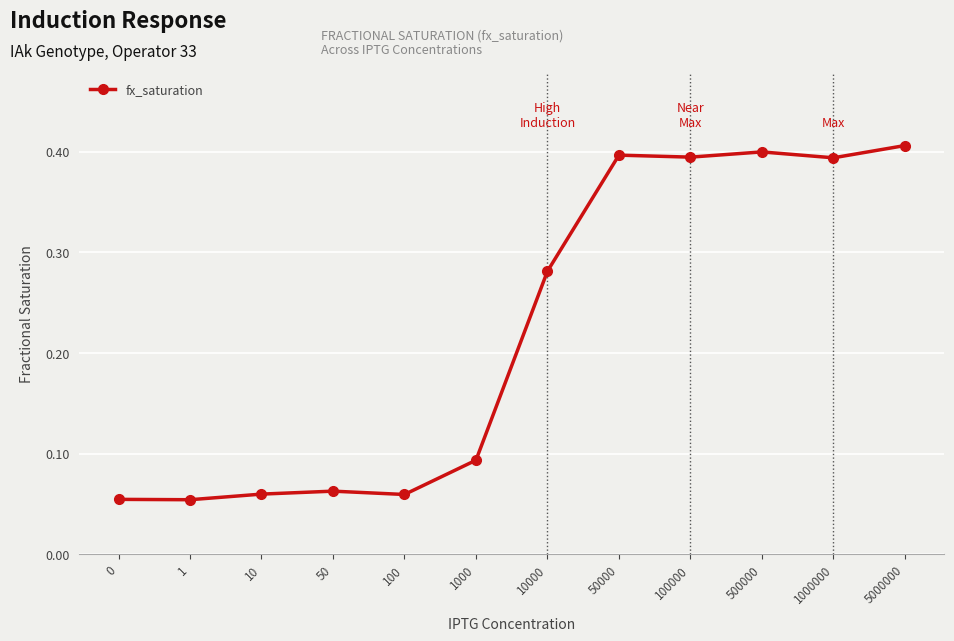

What is the sum of all values?

2.7